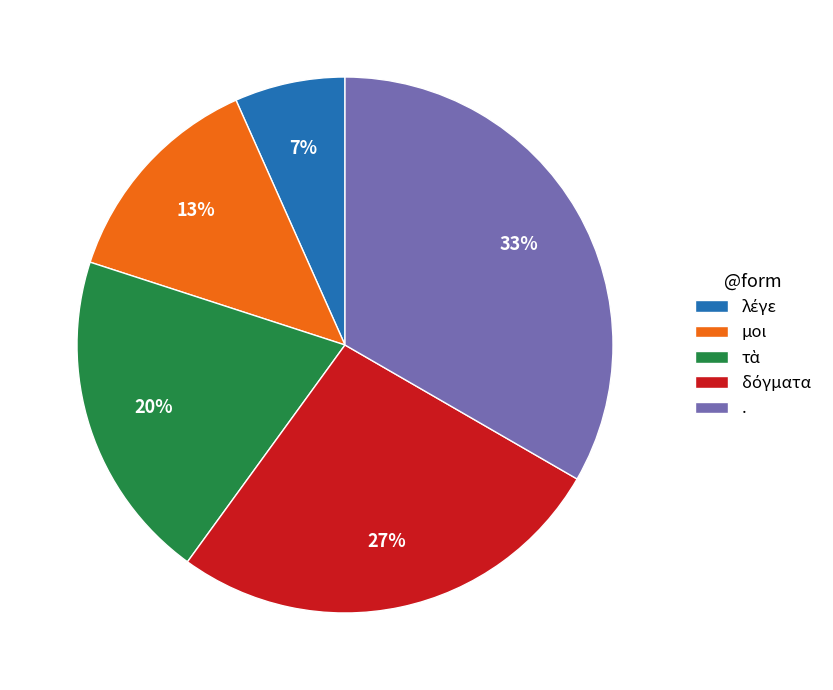

True or false: . accounts for 33% of the total.

True